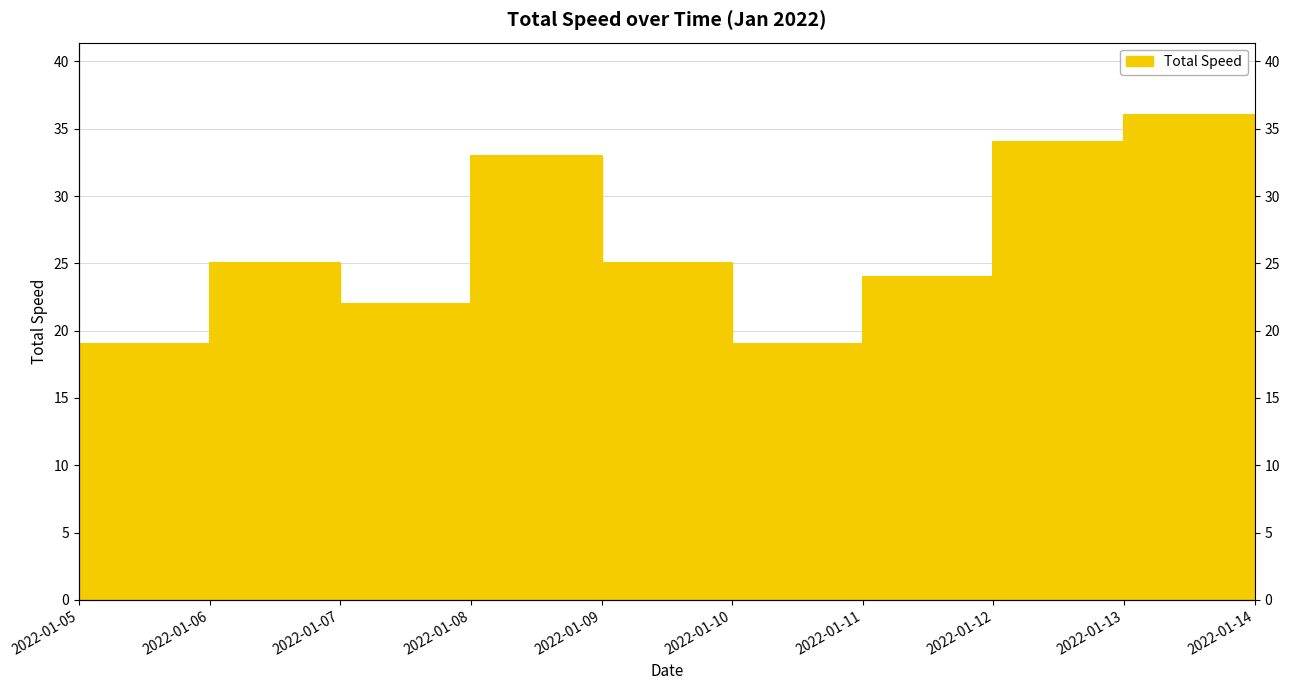

What is the sum of the values at 2022-01-08 and 2022-01-07?

55